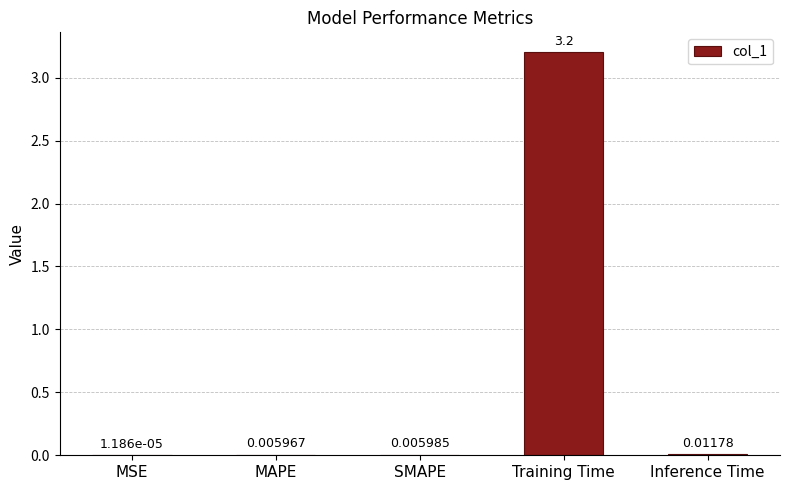

Between MAPE and MSE, which is larger?

MAPE